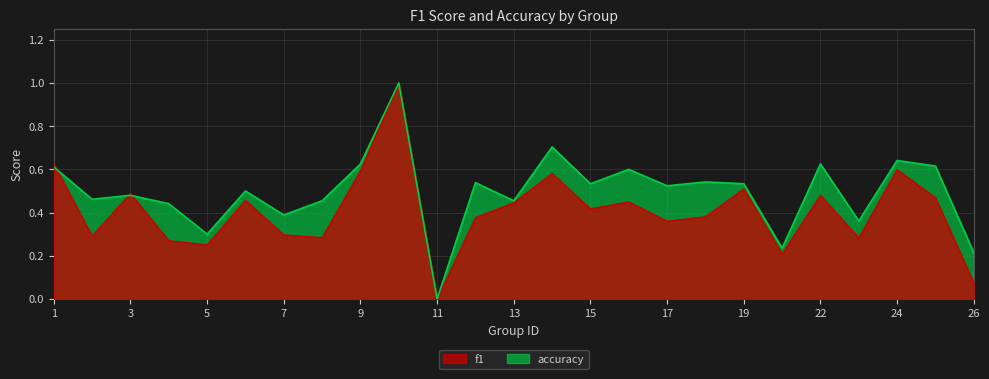

True or false: accuracy and f1 intersect in this chart.

True